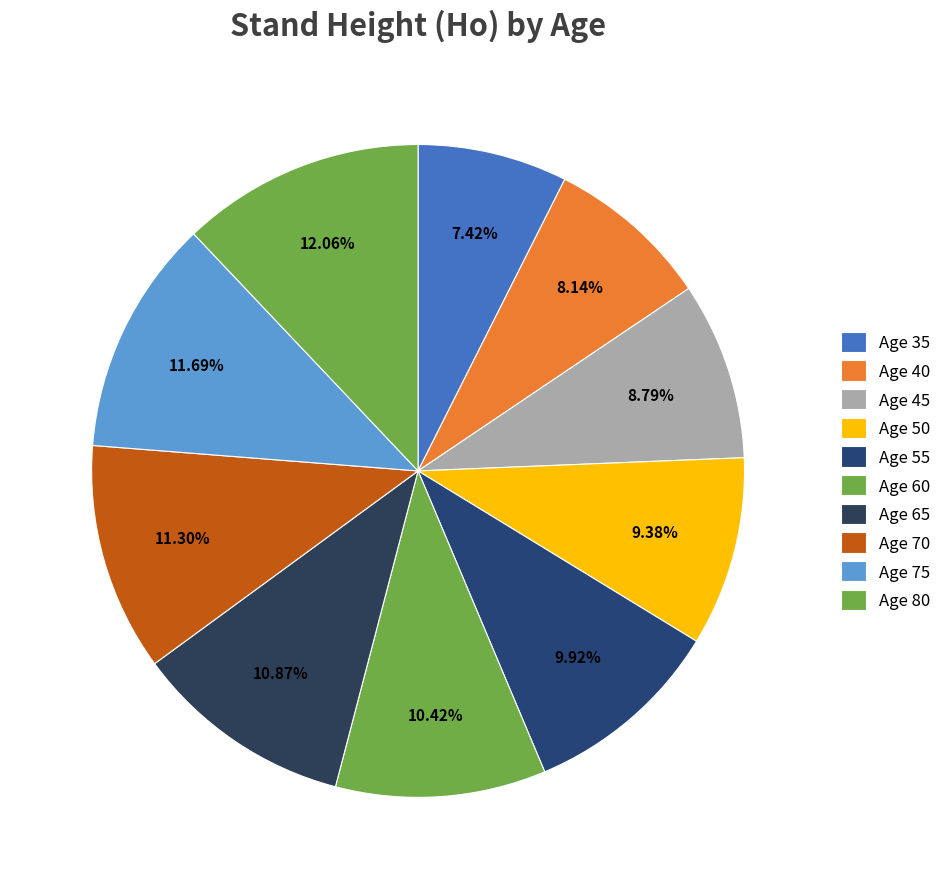

Which slice is the smallest?

35